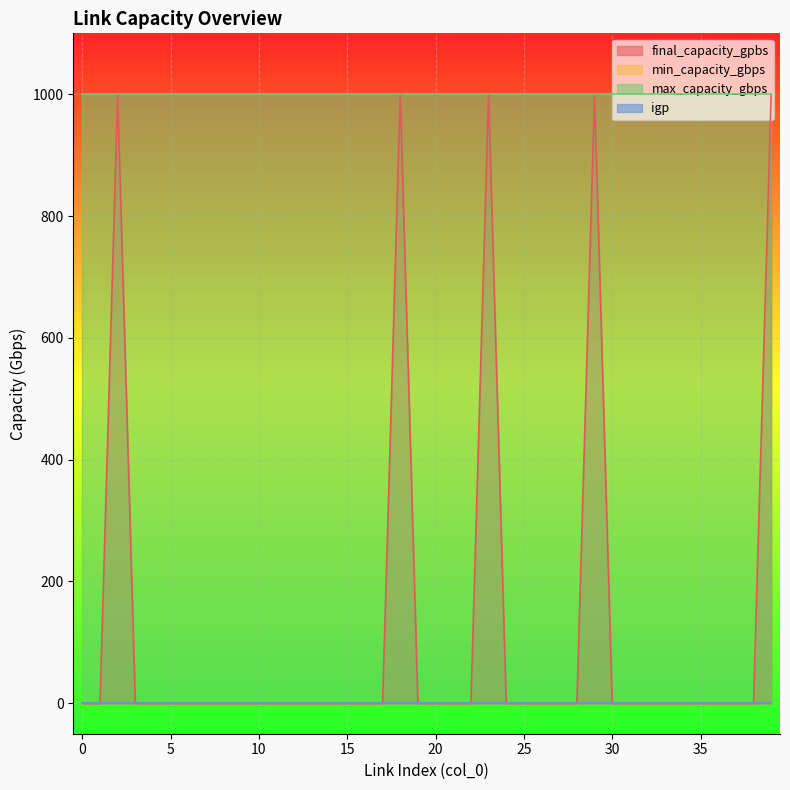

At 29, list the series in order from smallest to largest.

min_capacity_gbps, igp, final_capacity_gpbs, max_capacity_gbps